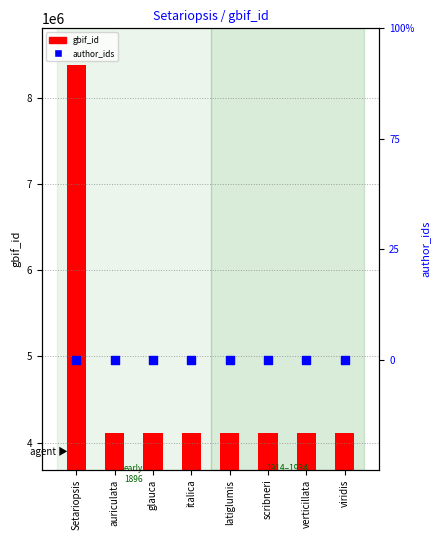

Which series has the largest total across all categories?

gbif_id